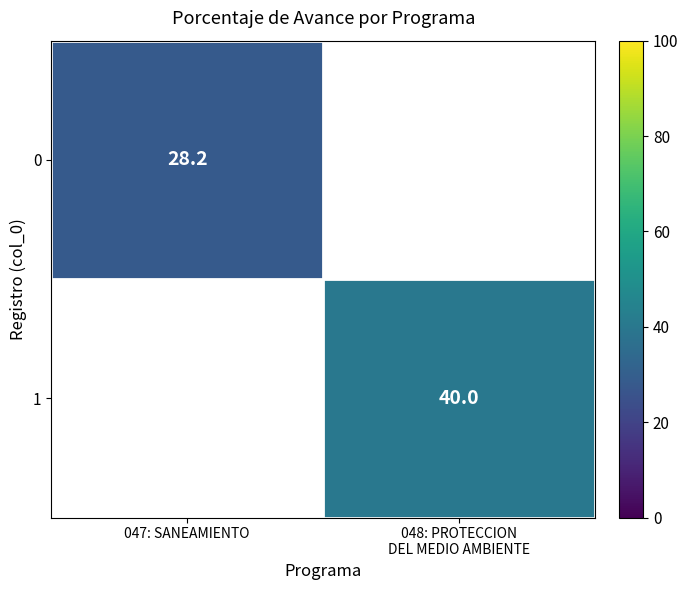

True or false: 0 has a value of 28.2 at 047: SANEAMIENTO.

True